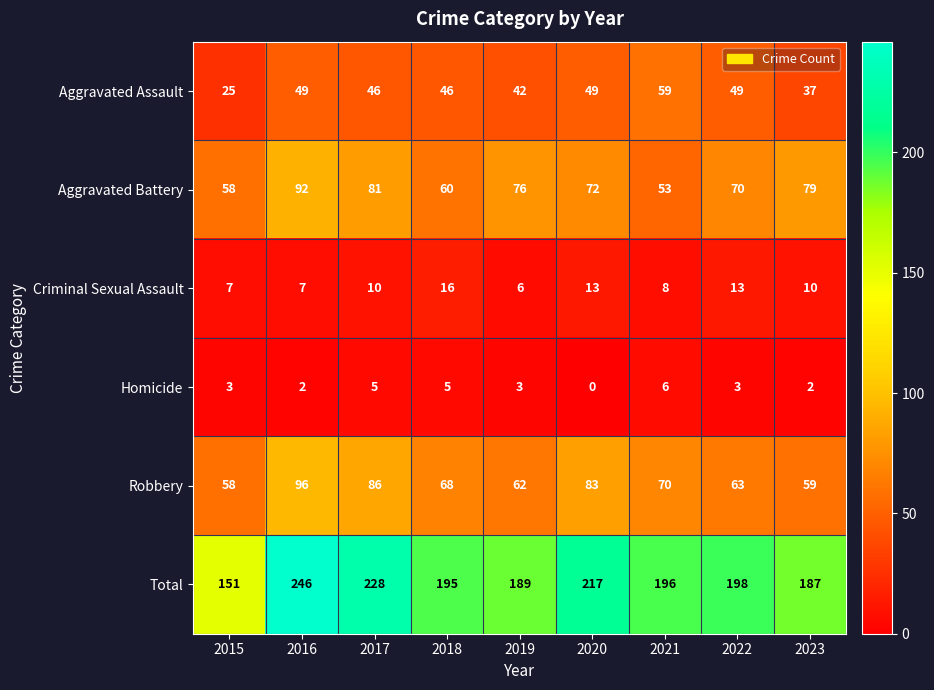

What is the maximum value for Robbery?

96